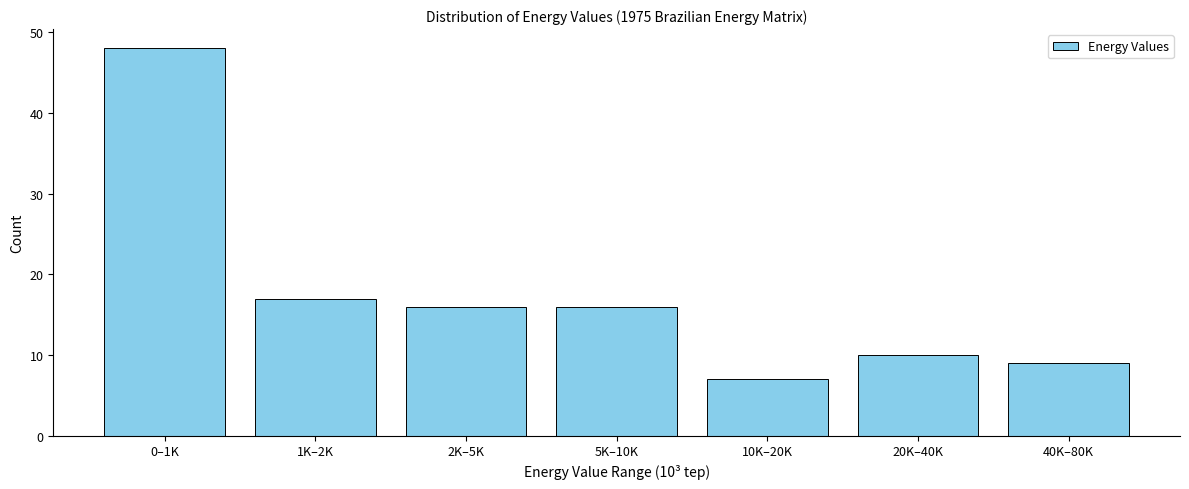

Reading left to right, list all the values displayed in this chart.

0–1K=48	1K–2K=17	2K–5K=16	5K–10K=16	10K–20K=7	20K–40K=10	40K–80K=9